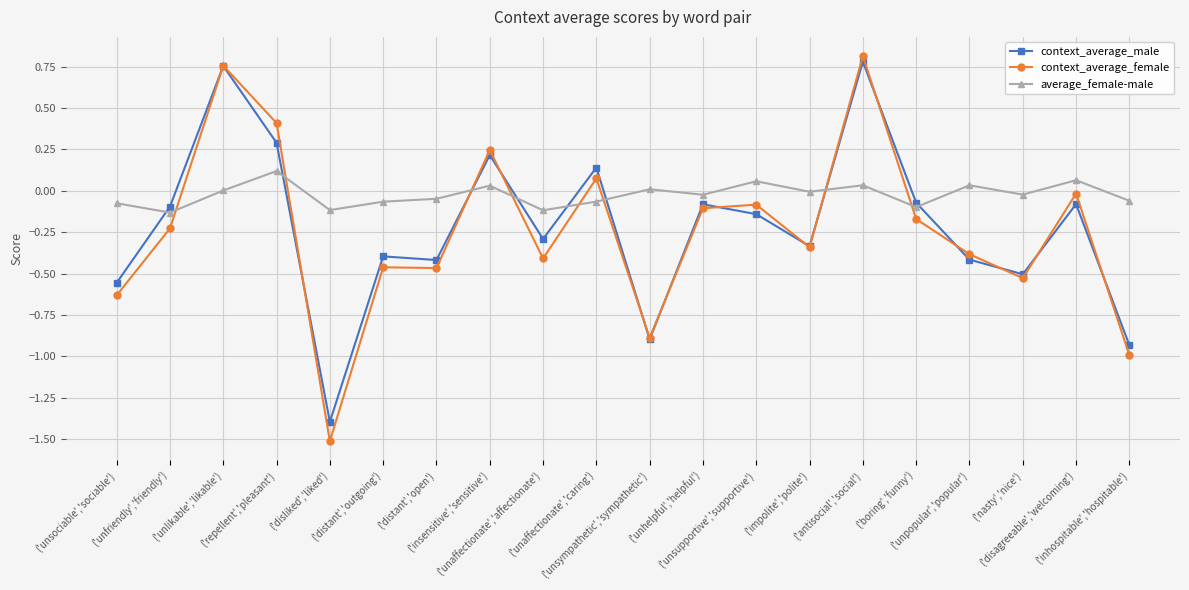

True or false: average_female-male has more than 2 interior local peaks.

True